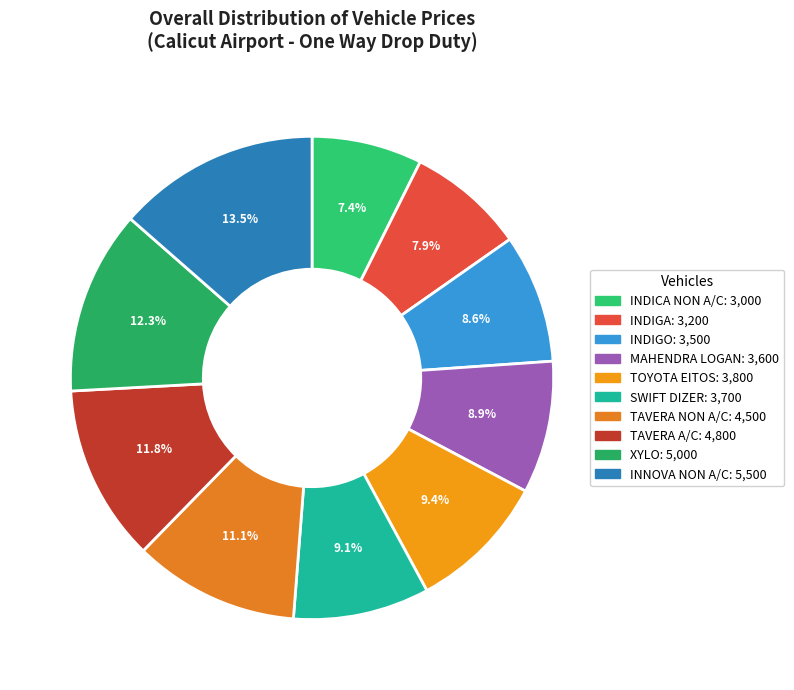

The INDIGO slice represents 19% of the pie. True or false?

False